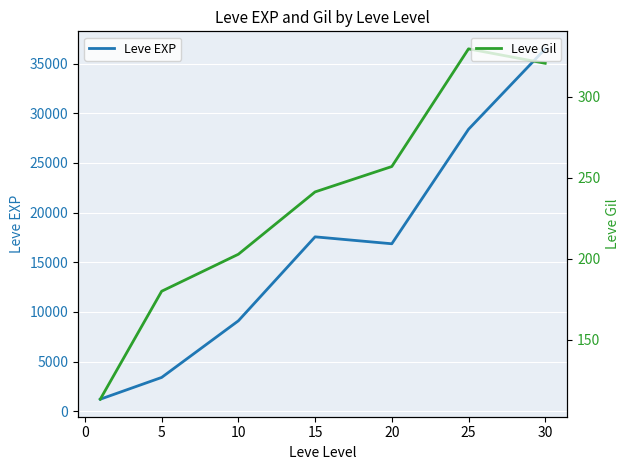

What is the maximum value for Leve EXP?

36492.5